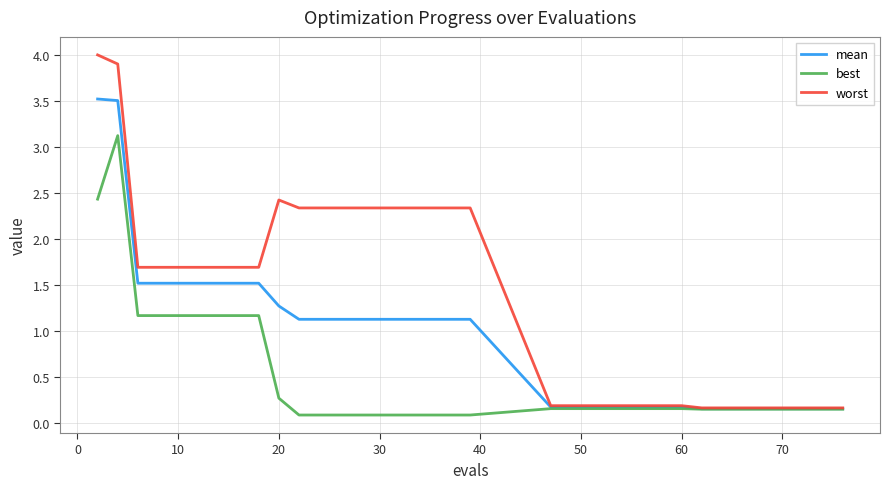

How many lines are shown in the chart?

3